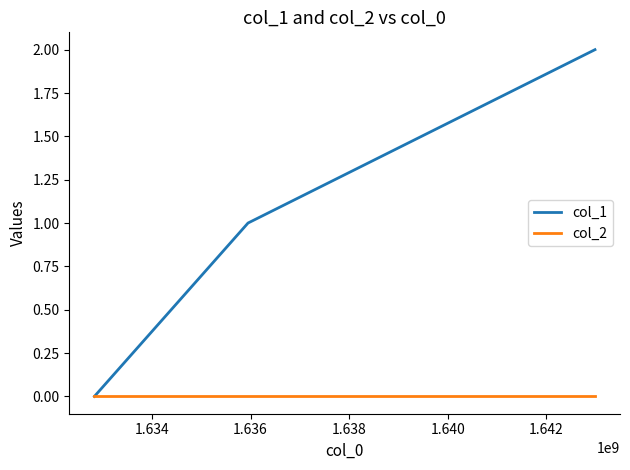

Which series has the widest spread of values?

col_1